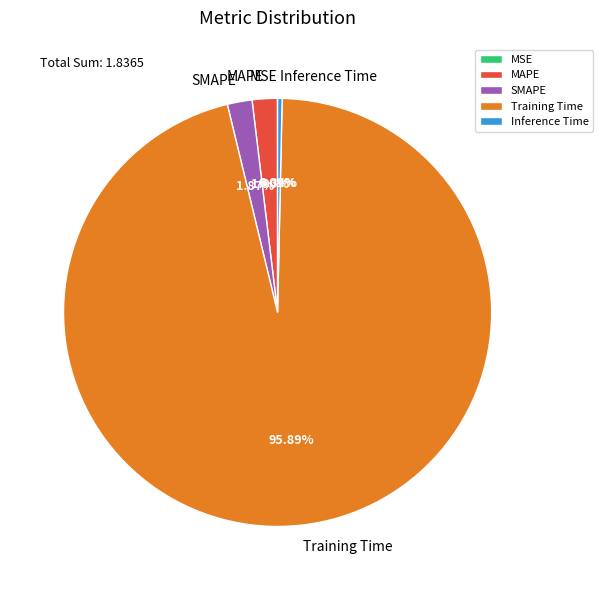

What is the largest slice in the pie chart?

Training Time